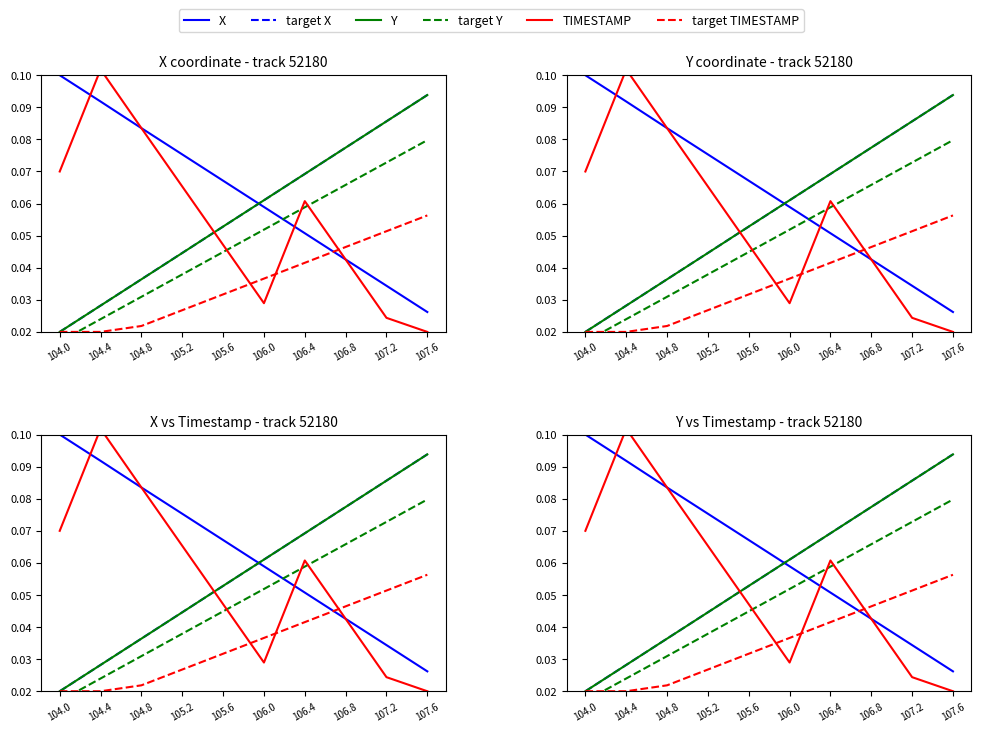

What is the label of the 7th point from the left?

106.4